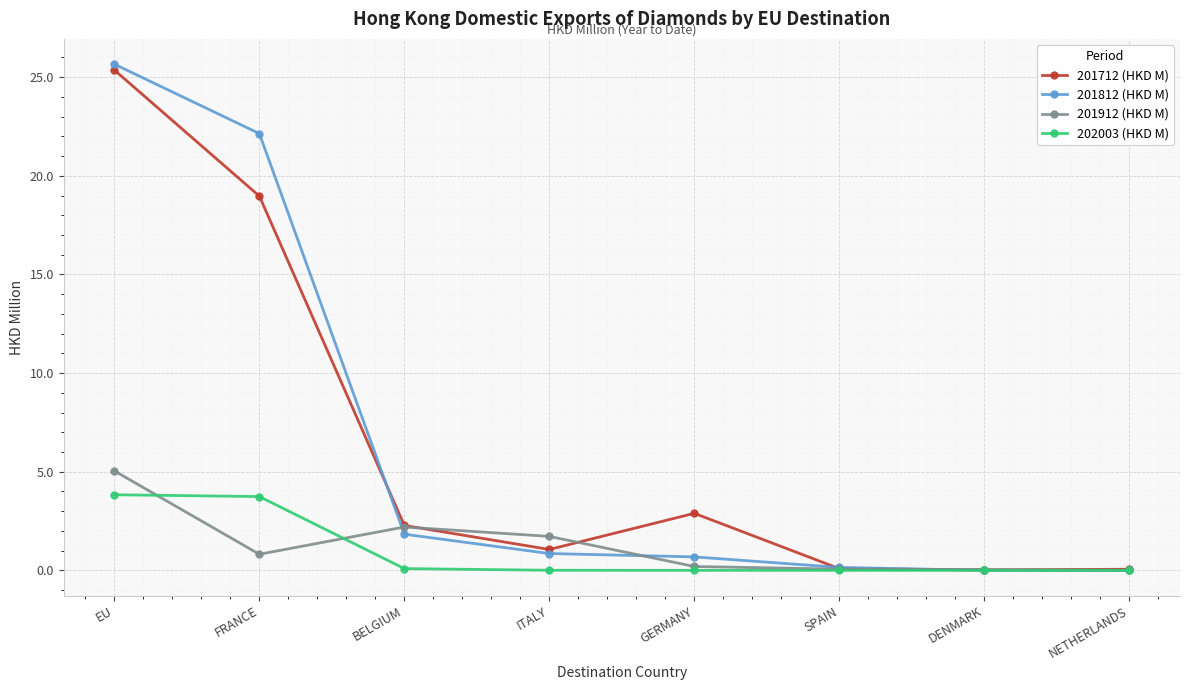

At FRANCE, list the series in order from smallest to largest.

201912 (HKD M), 202003 (HKD M), 201712 (HKD M), 201812 (HKD M)